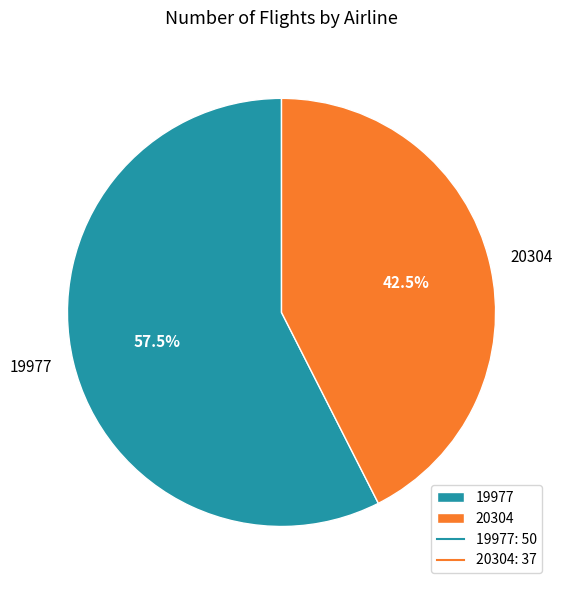

What is the largest slice in the pie chart?

19977